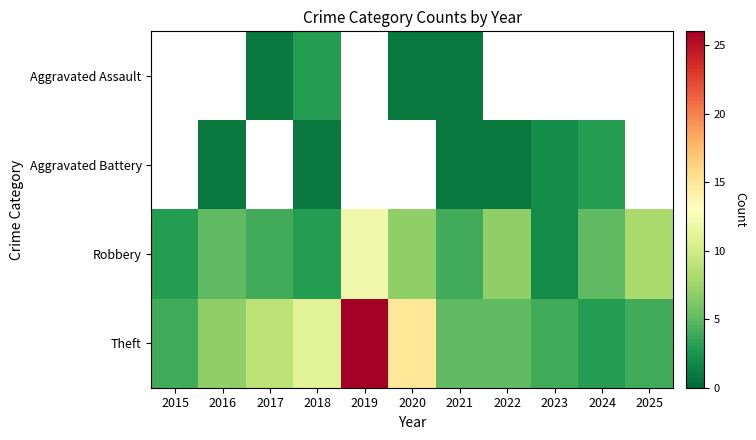

Which series has the widest spread of values?

Theft